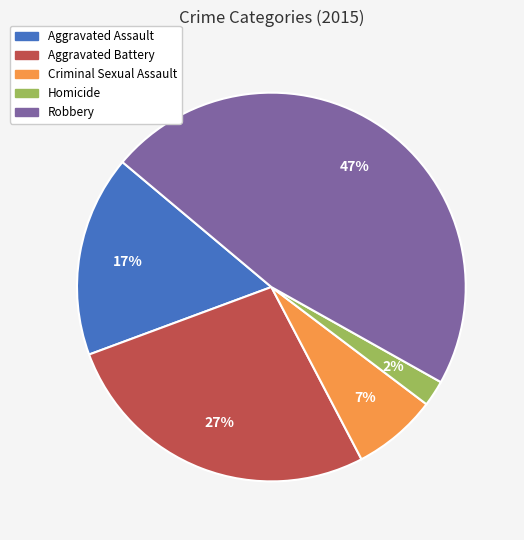

Which has a higher value, Aggravated Assault or Homicide?

Aggravated Assault